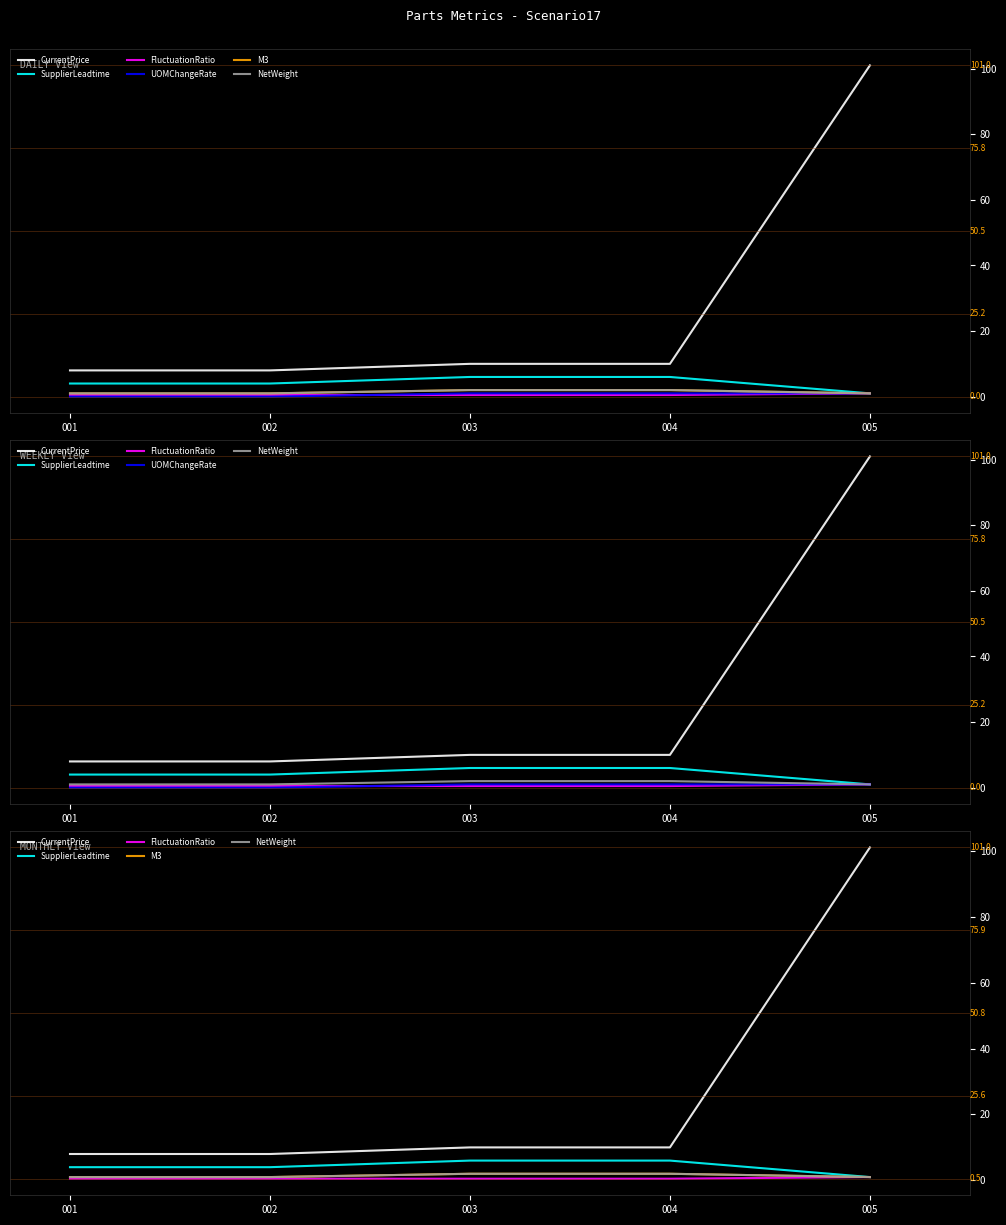

Is it true that M3 equals 1.0 at 005?

True